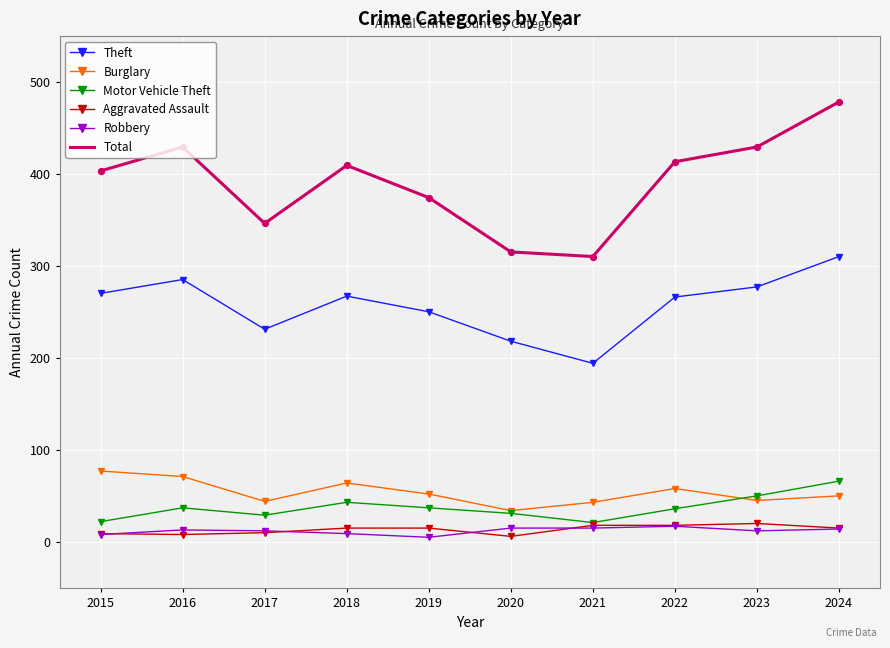

At how many categories does at least one series exceed 277?

10